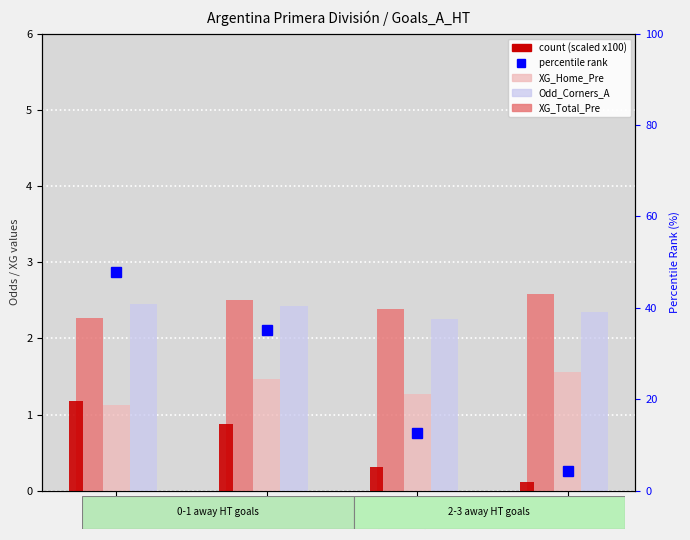

Between 0 and 1, which is larger?

1